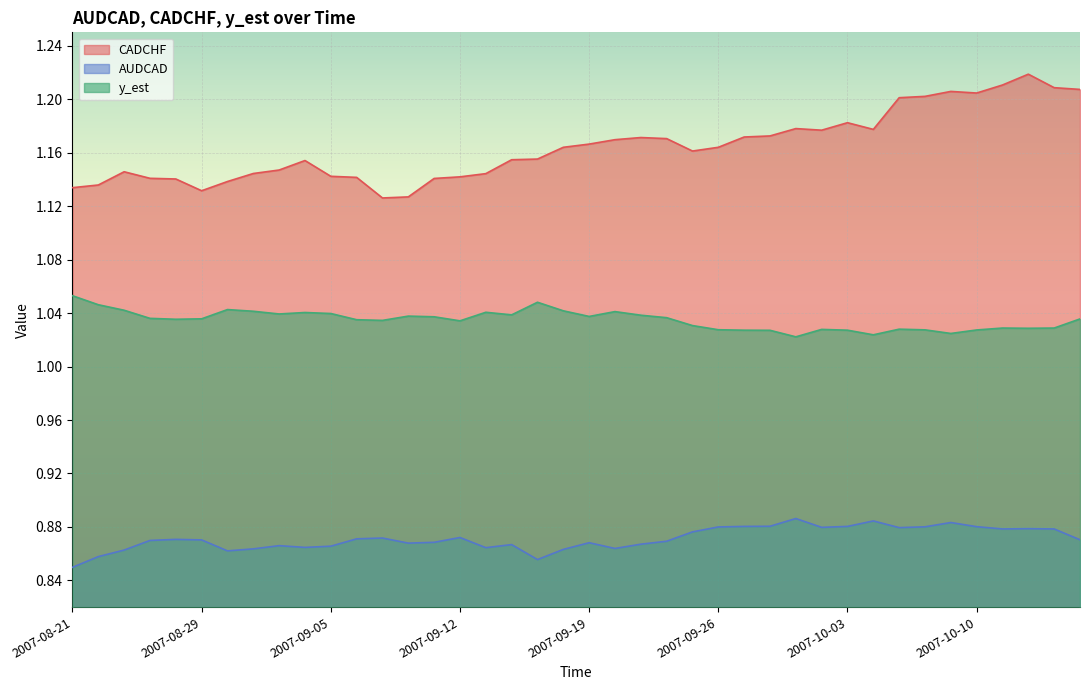

Which series has the widest spread of values?

CADCHF